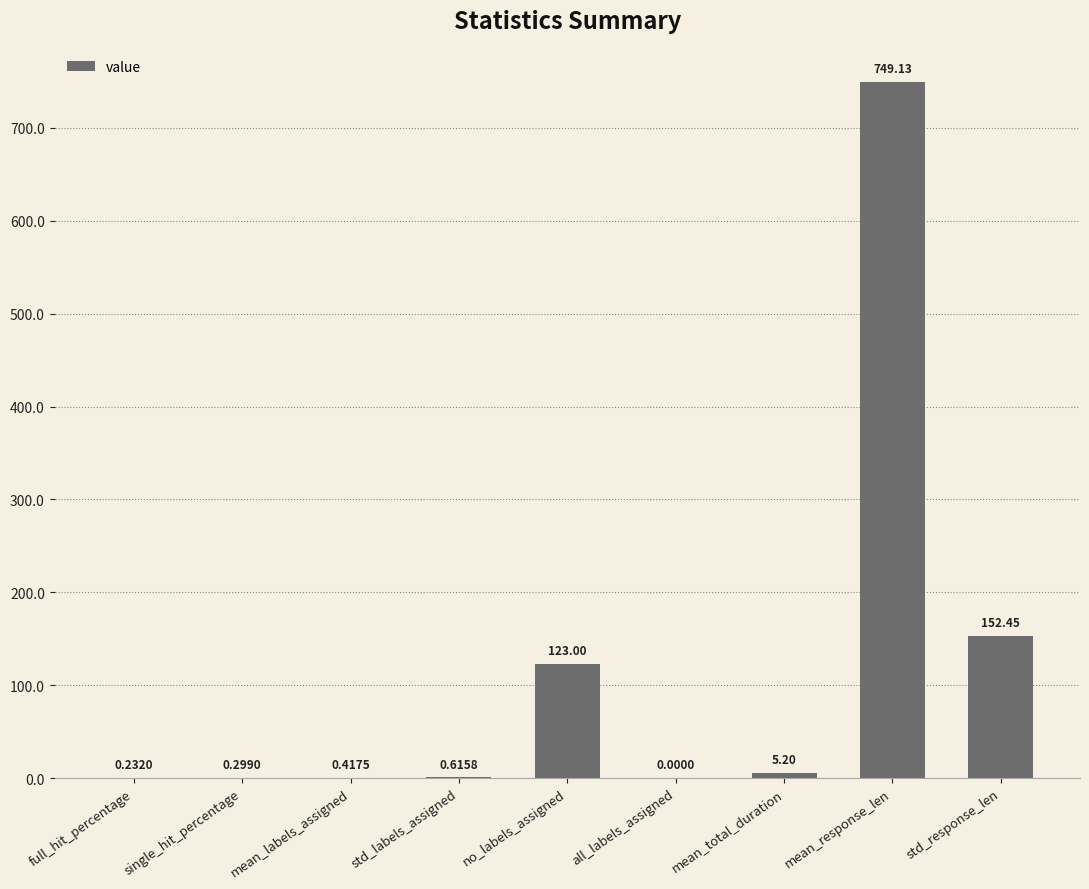

What is the sum of all values?

1031.3